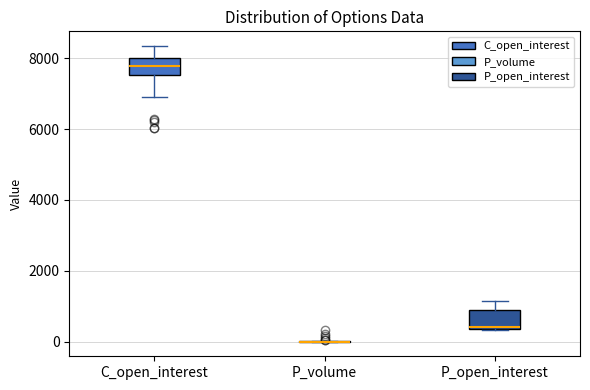

Where is the lower edge of the box for P_open_interest on the y-axis? The values are not printed on the chart, so give them approximately, as read against the axis.

400